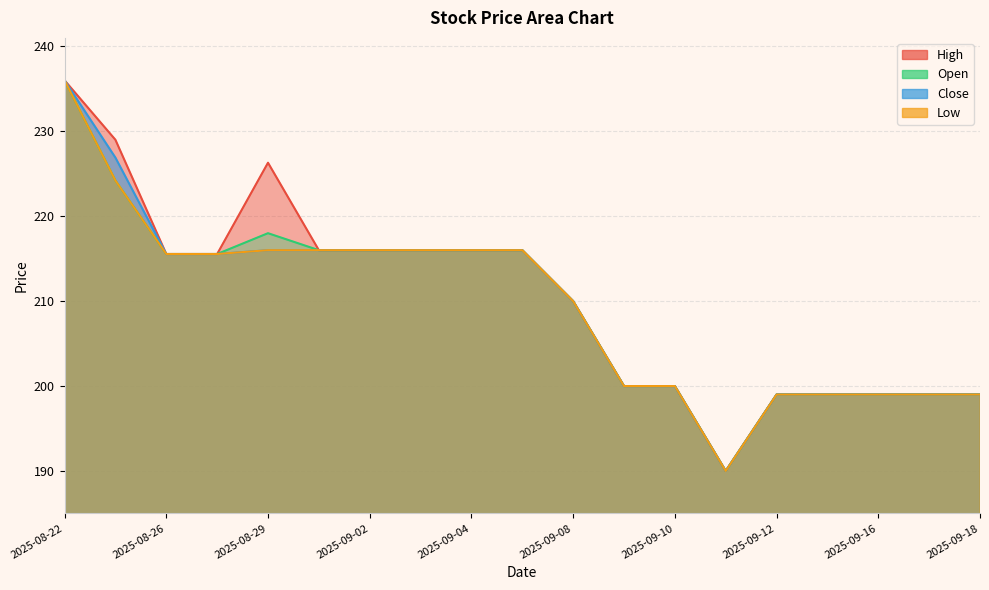

Which category has the lowest value in the Open series?

2025-09-11